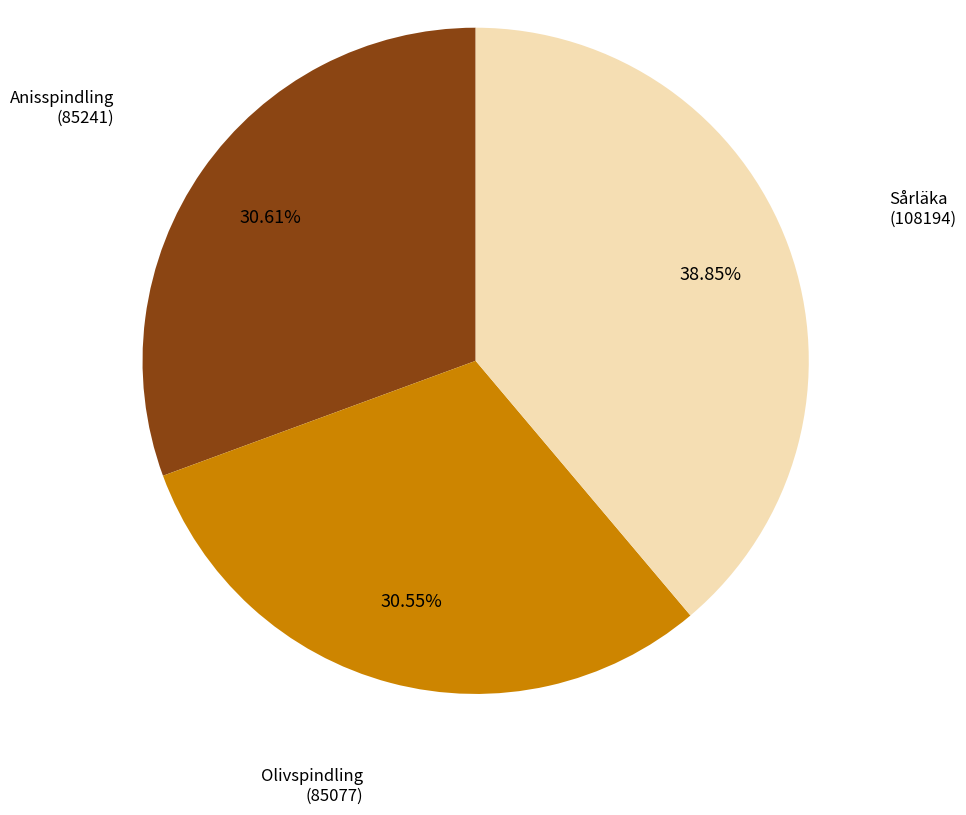

Combined, do Olivspindling (85077) and Sårläka (108194) account for over 50%?

Yes